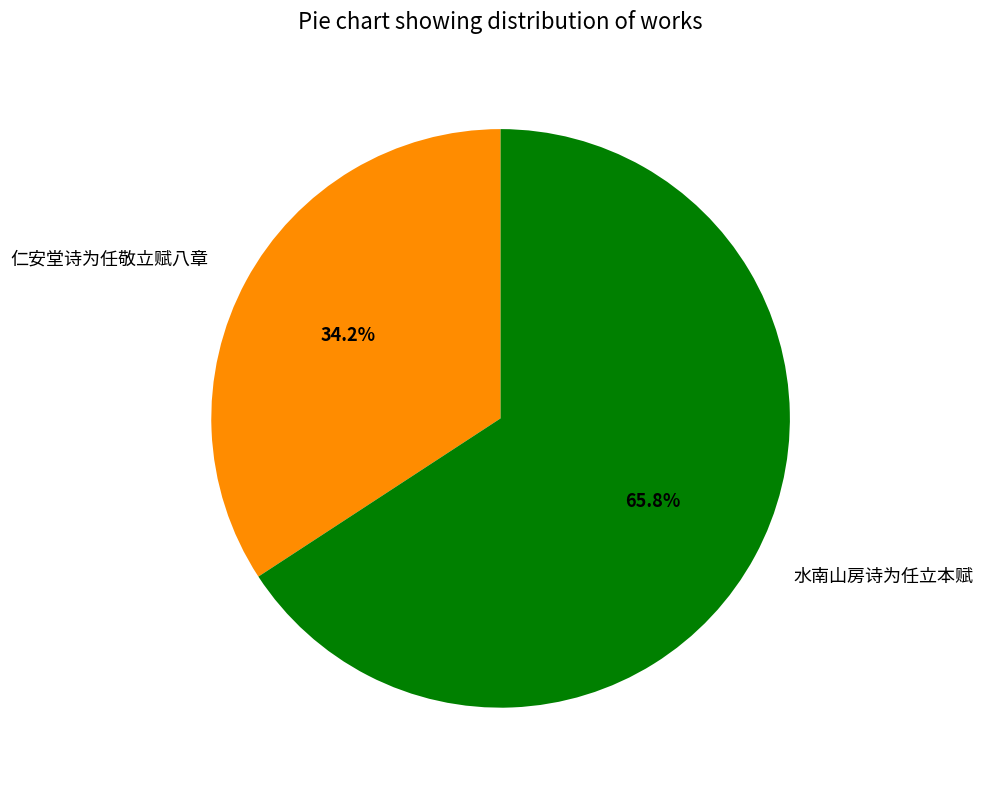

To the nearest percent, what percentage of the pie is 仁安堂诗为任敬立赋八章?

34%